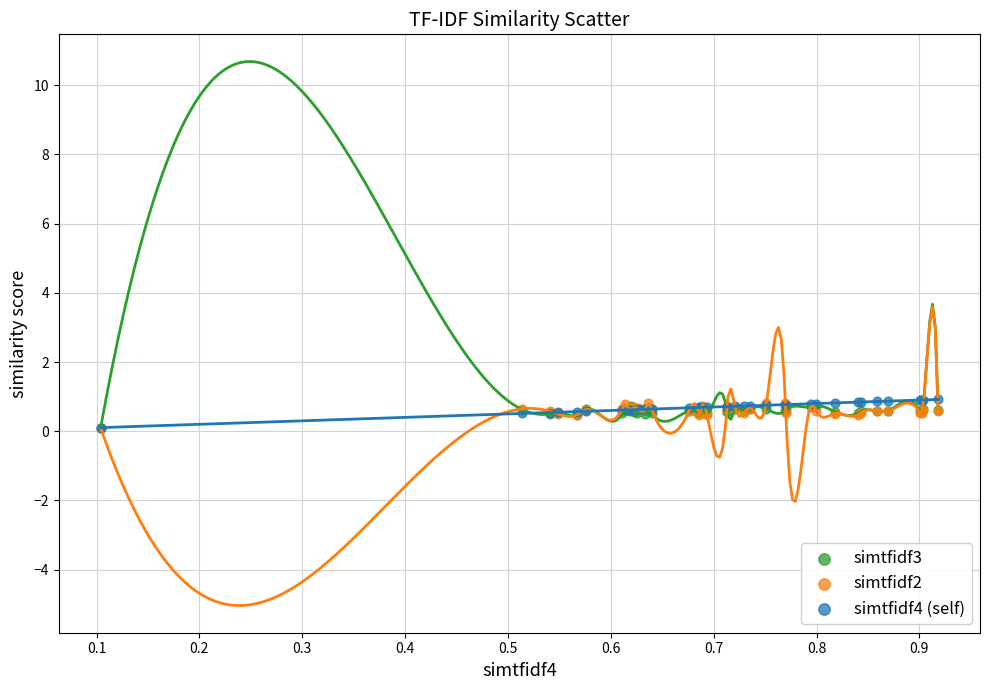

Which series has the largest Y range (max minus min)?

simtfidf4 (self)